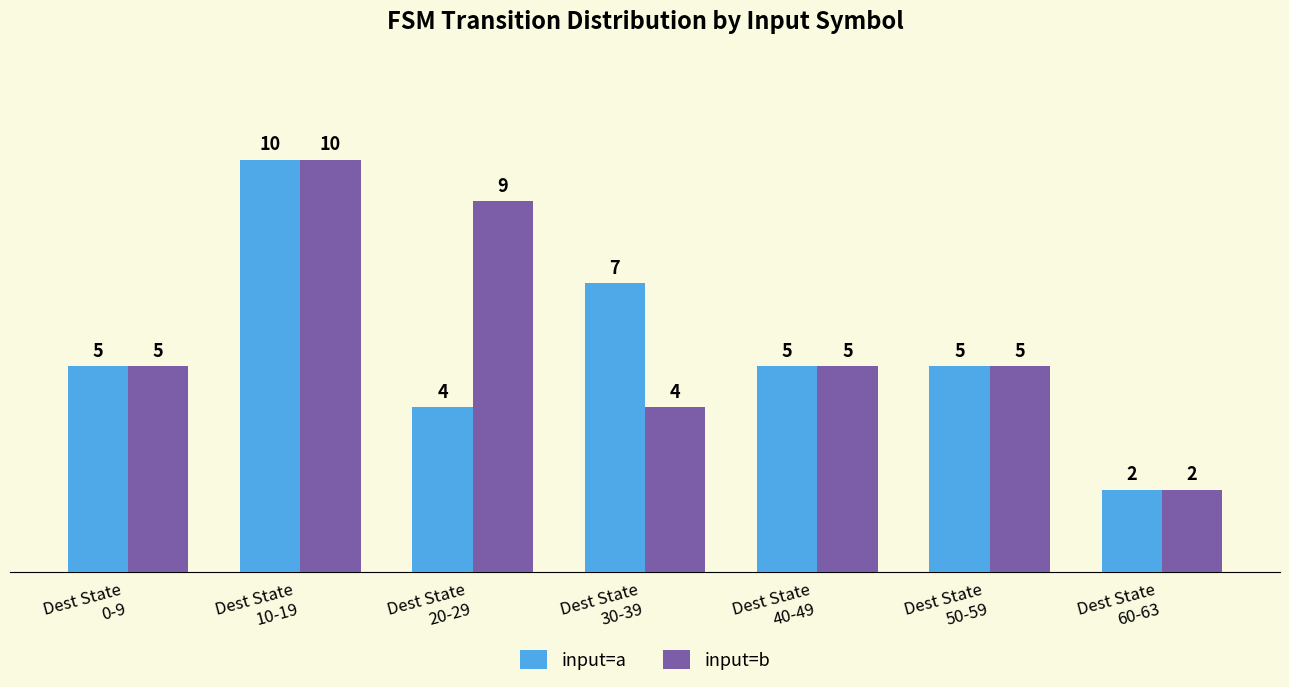

What are all the series names shown in the legend?

input=a, input=b